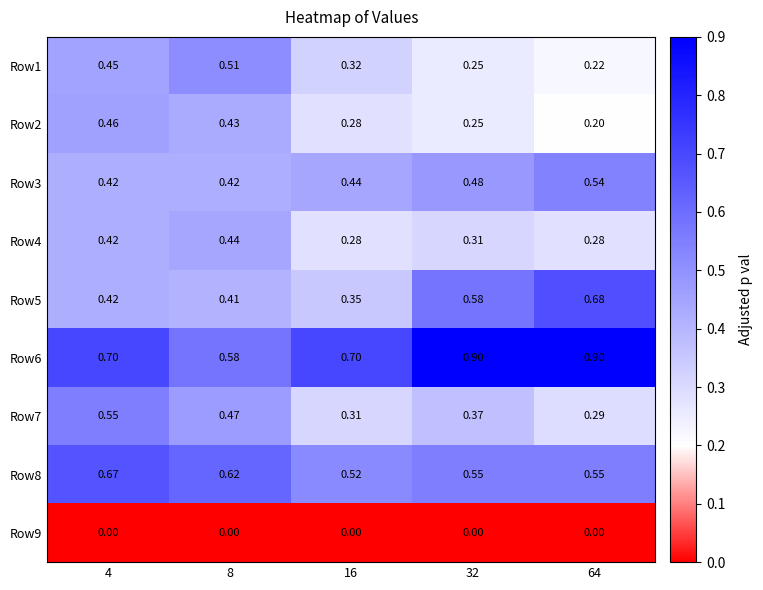

Is the value of Row6 at 8 greater than the value of Row7 at 64?

Yes